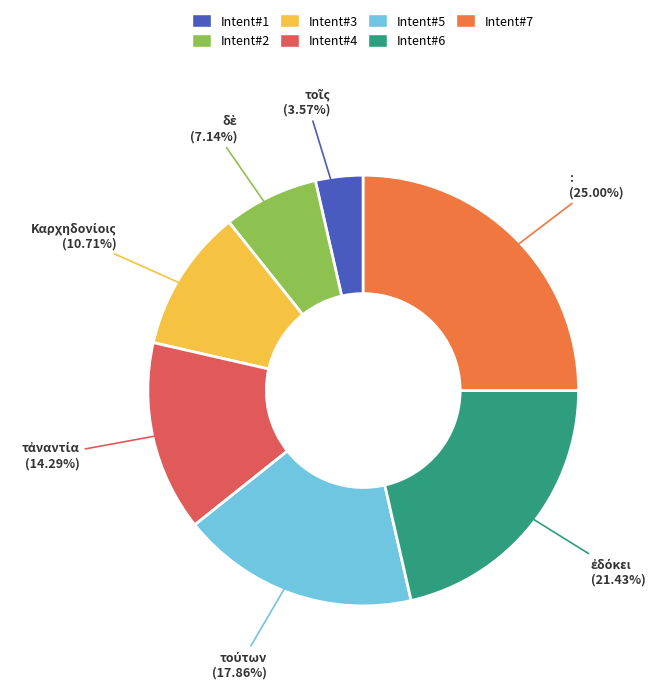

Does : account for over 50% of the chart?

No